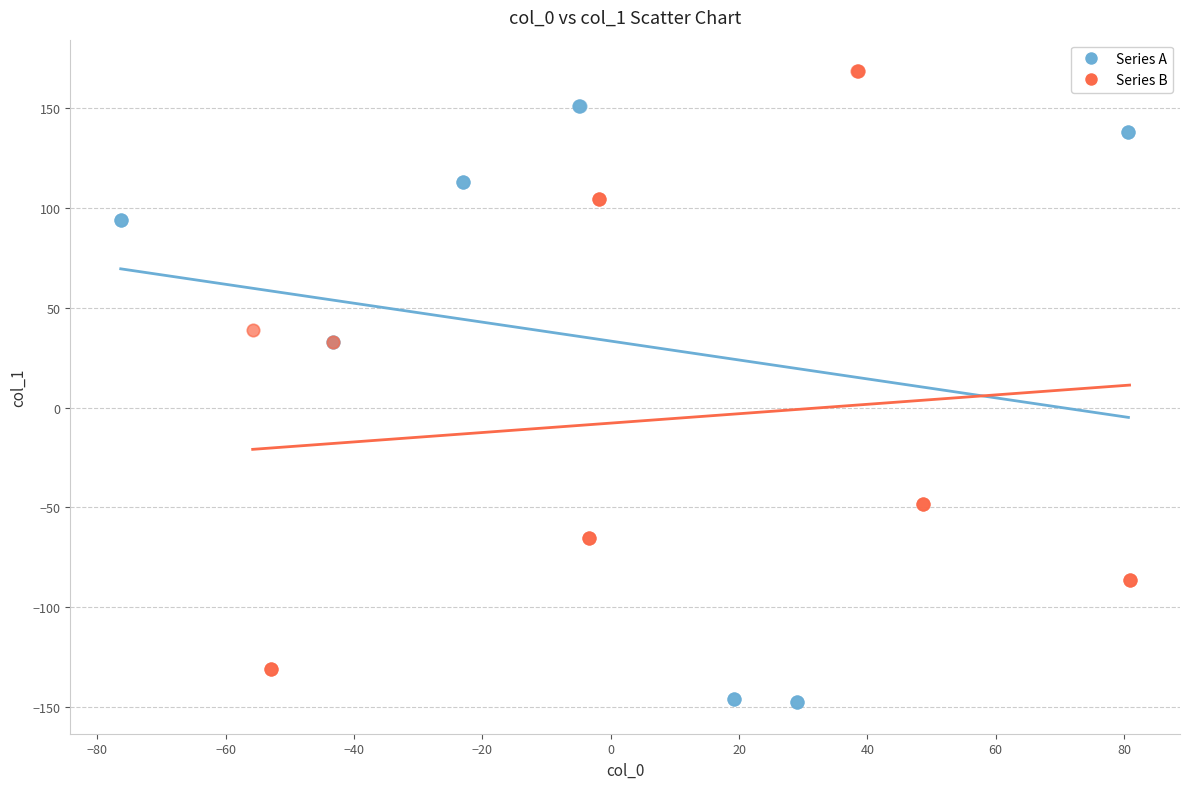

Which series contains the highest Y value?

Series B